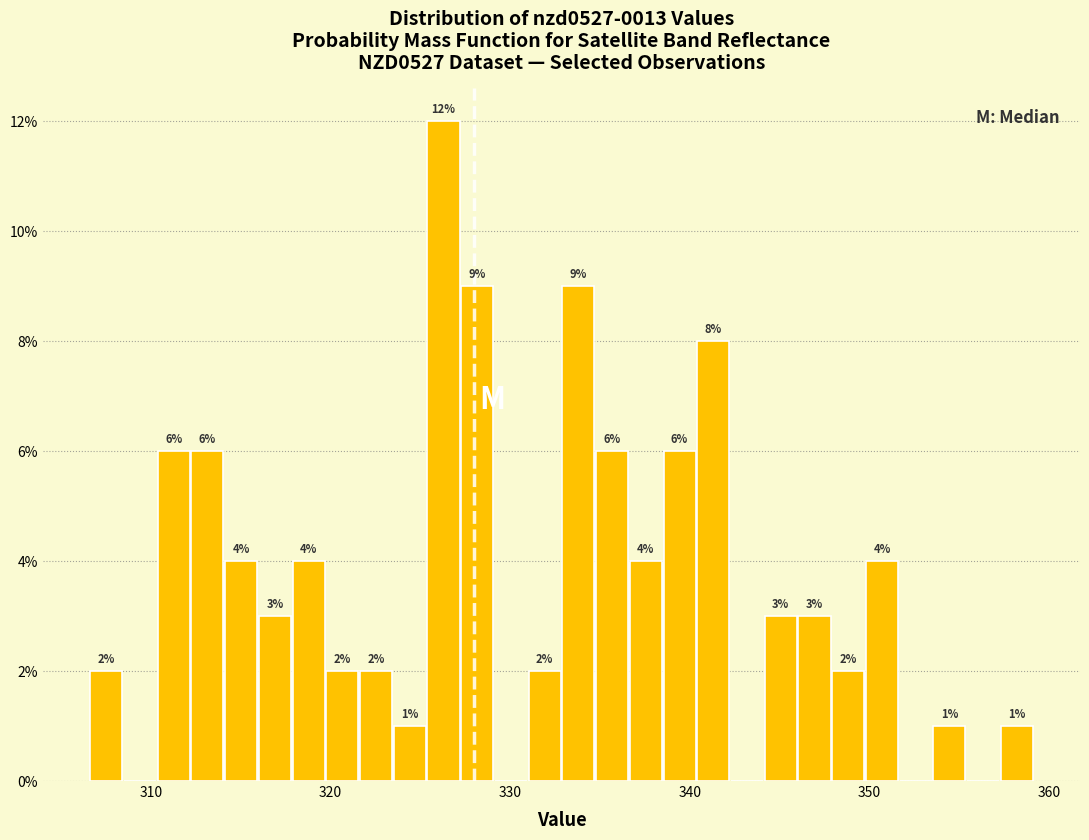

Read against the x-axis, roughly where is the centre of the tallest bar?

326